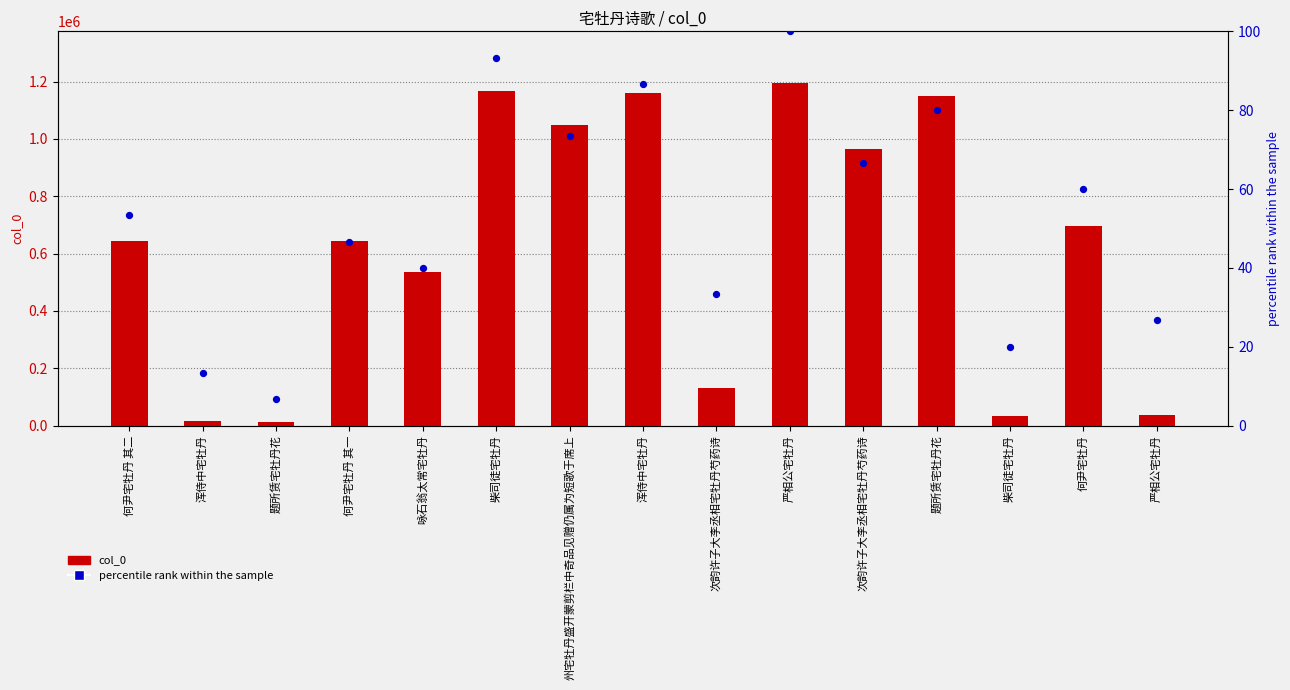

At how many categories does at least one series exceed 15961?

13